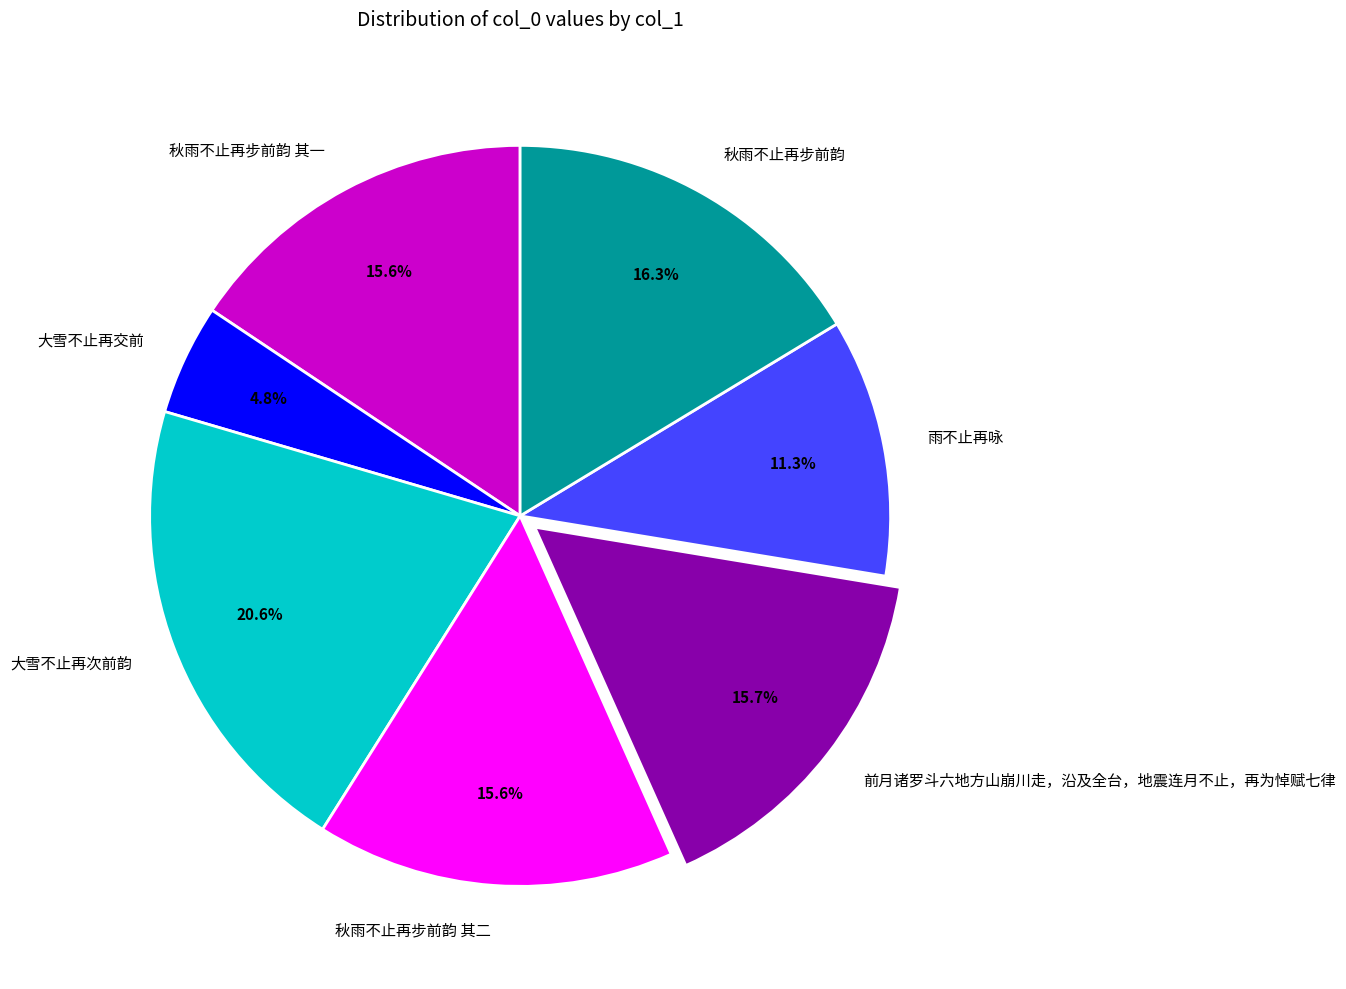

Is 秋雨不止再步前韵 其二 the majority of the pie?

No